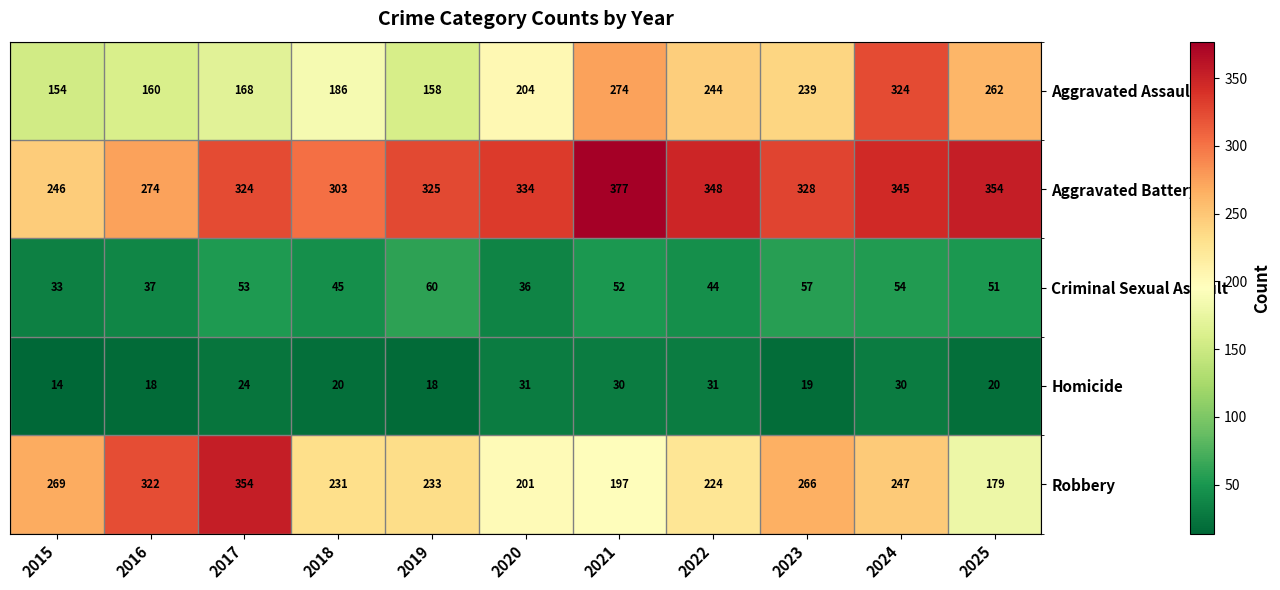

Which label corresponds to the smallest value in the chart?

2015